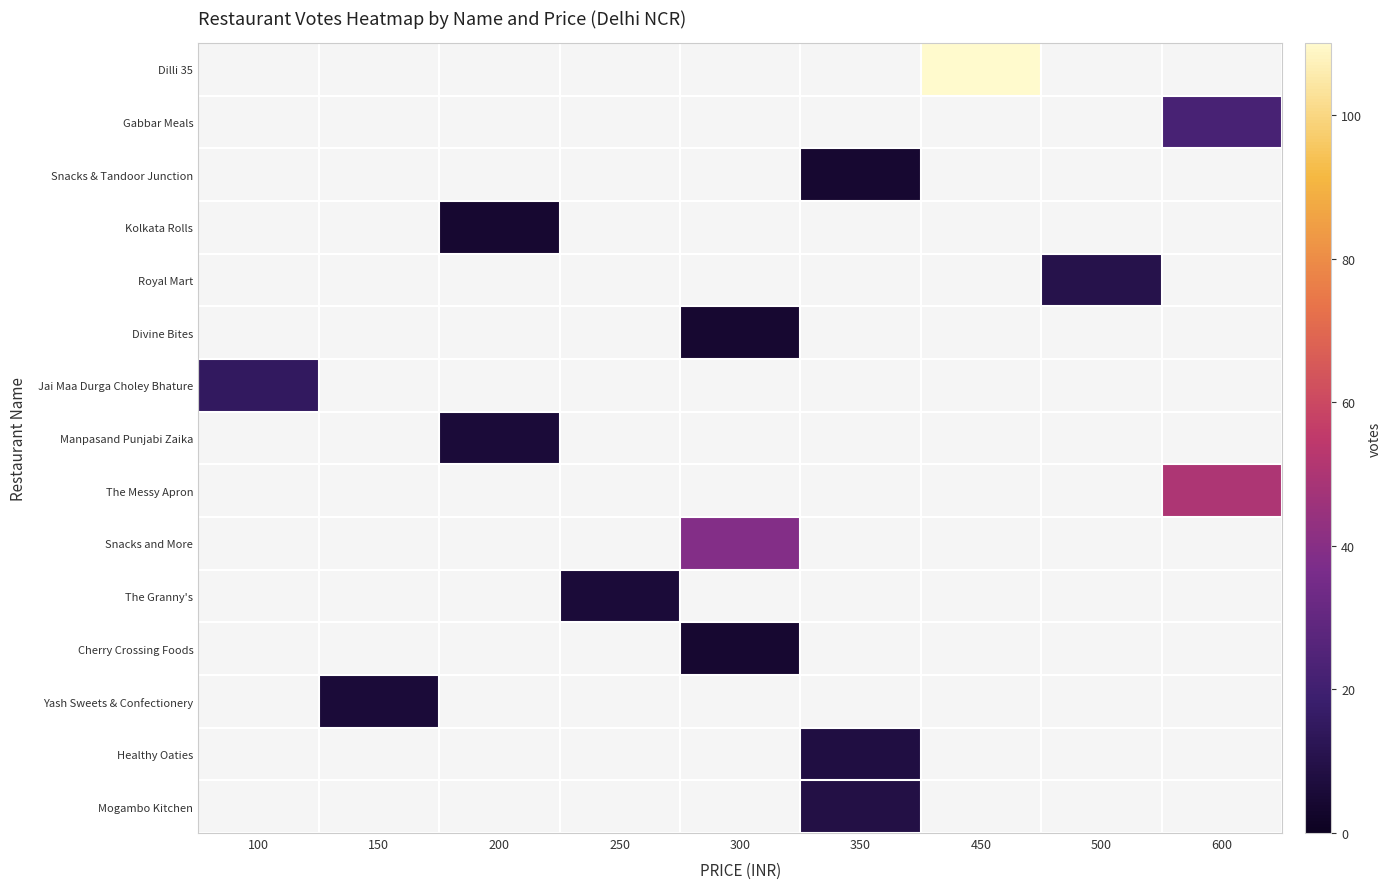

Count the number of categories in the chart.

9